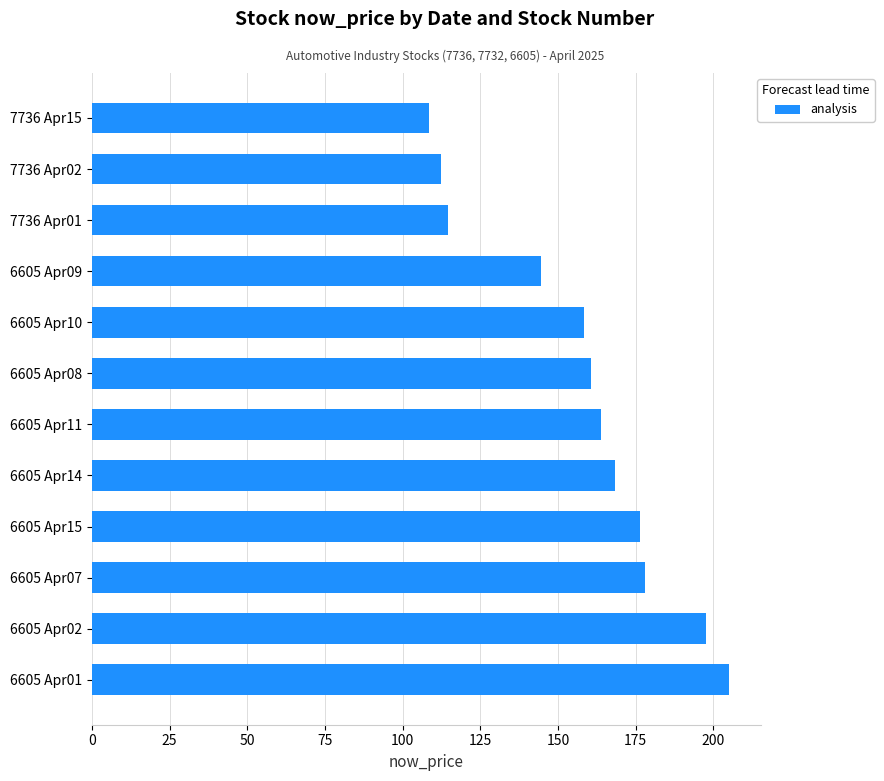

What is the change in value from 6605 Apr15 to 7736 Apr02?

-64.0